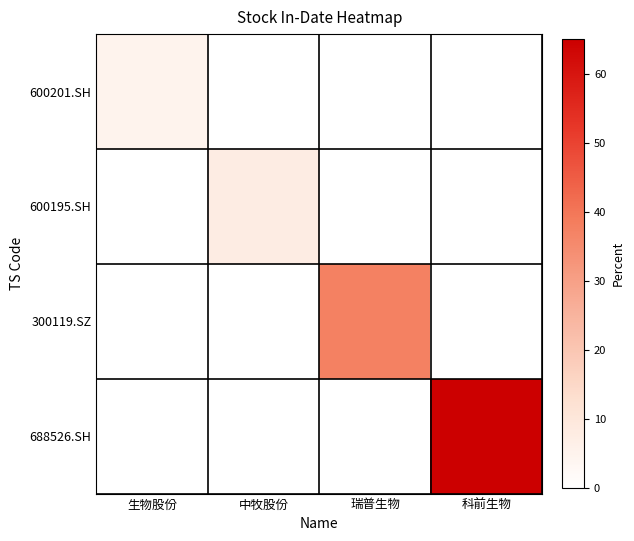

How many categories are shown in the chart?

4